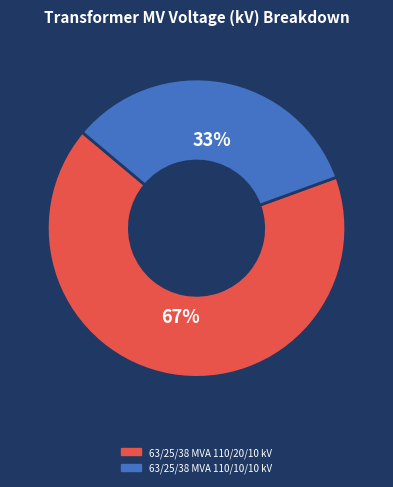

How many segments does this pie chart have?

2